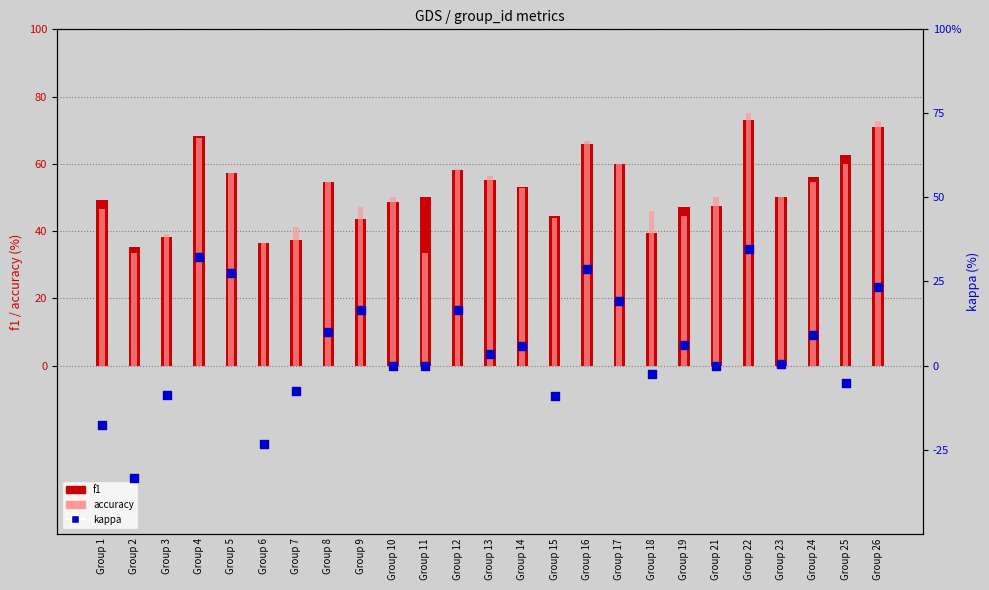

What is the total value across all series at Group 14?

111.9